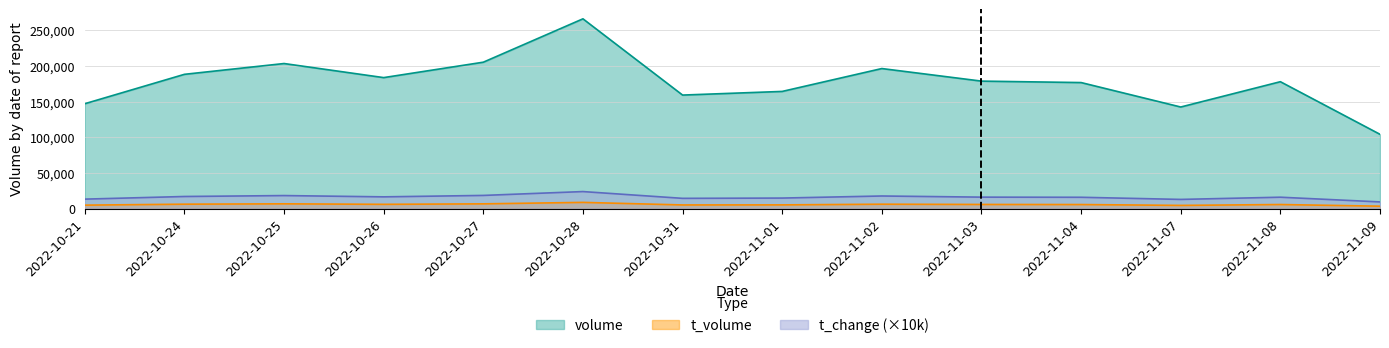

At which category is the sum across all series the highest?

2022-10-28